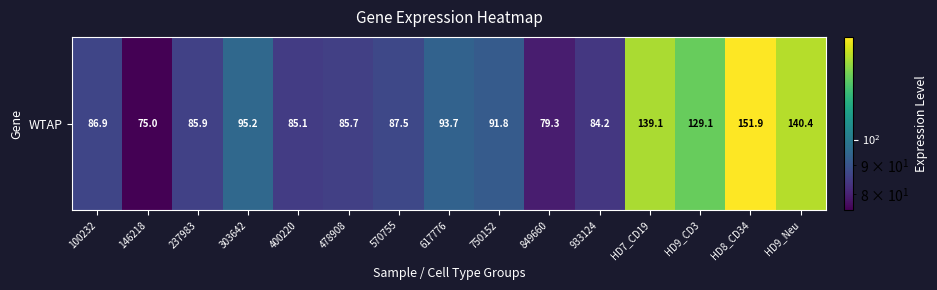

What value does the data have at HD7_CD19?

139.1